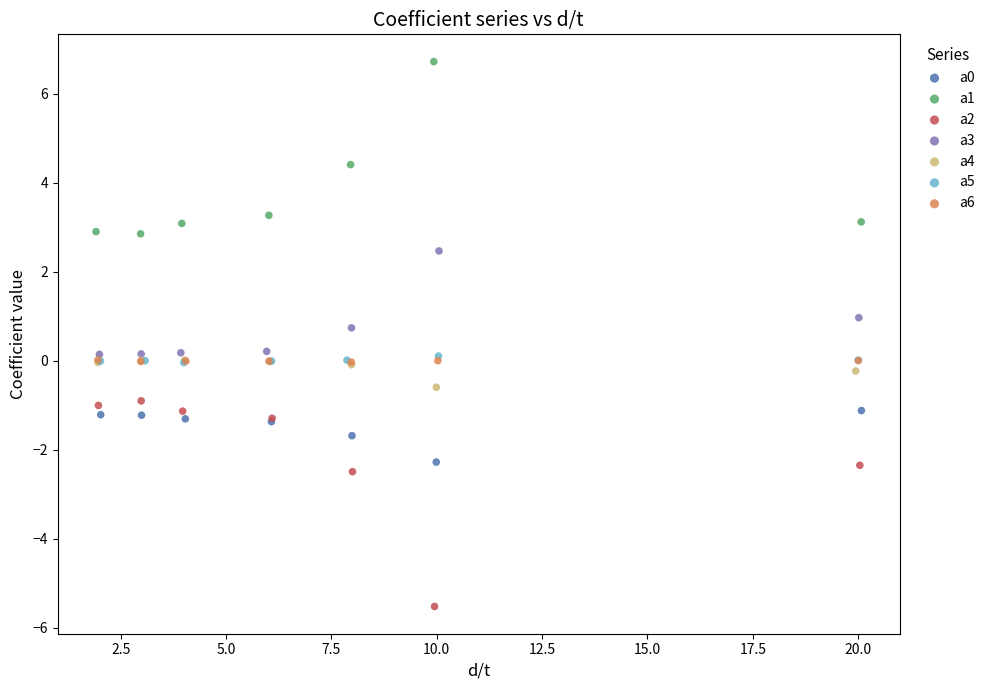

Which series has the largest Y range (max minus min)?

a2